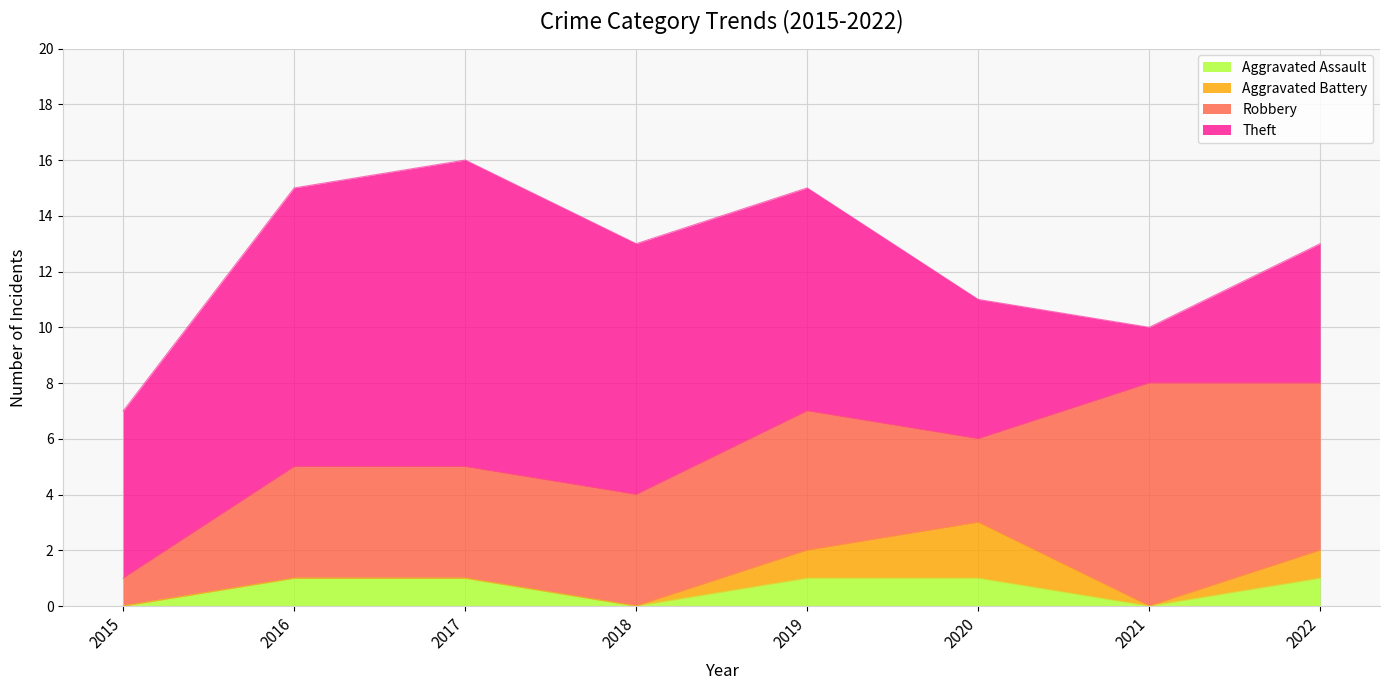

At which category does Robbery reach its first local valley?

2020